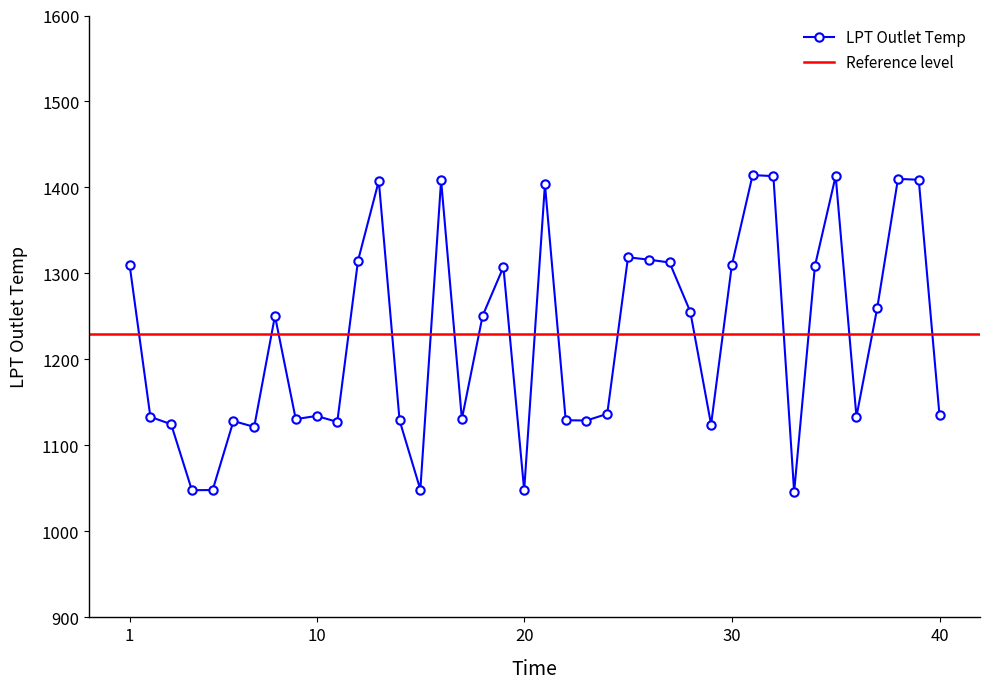

What is the sum of all values?

48980.3